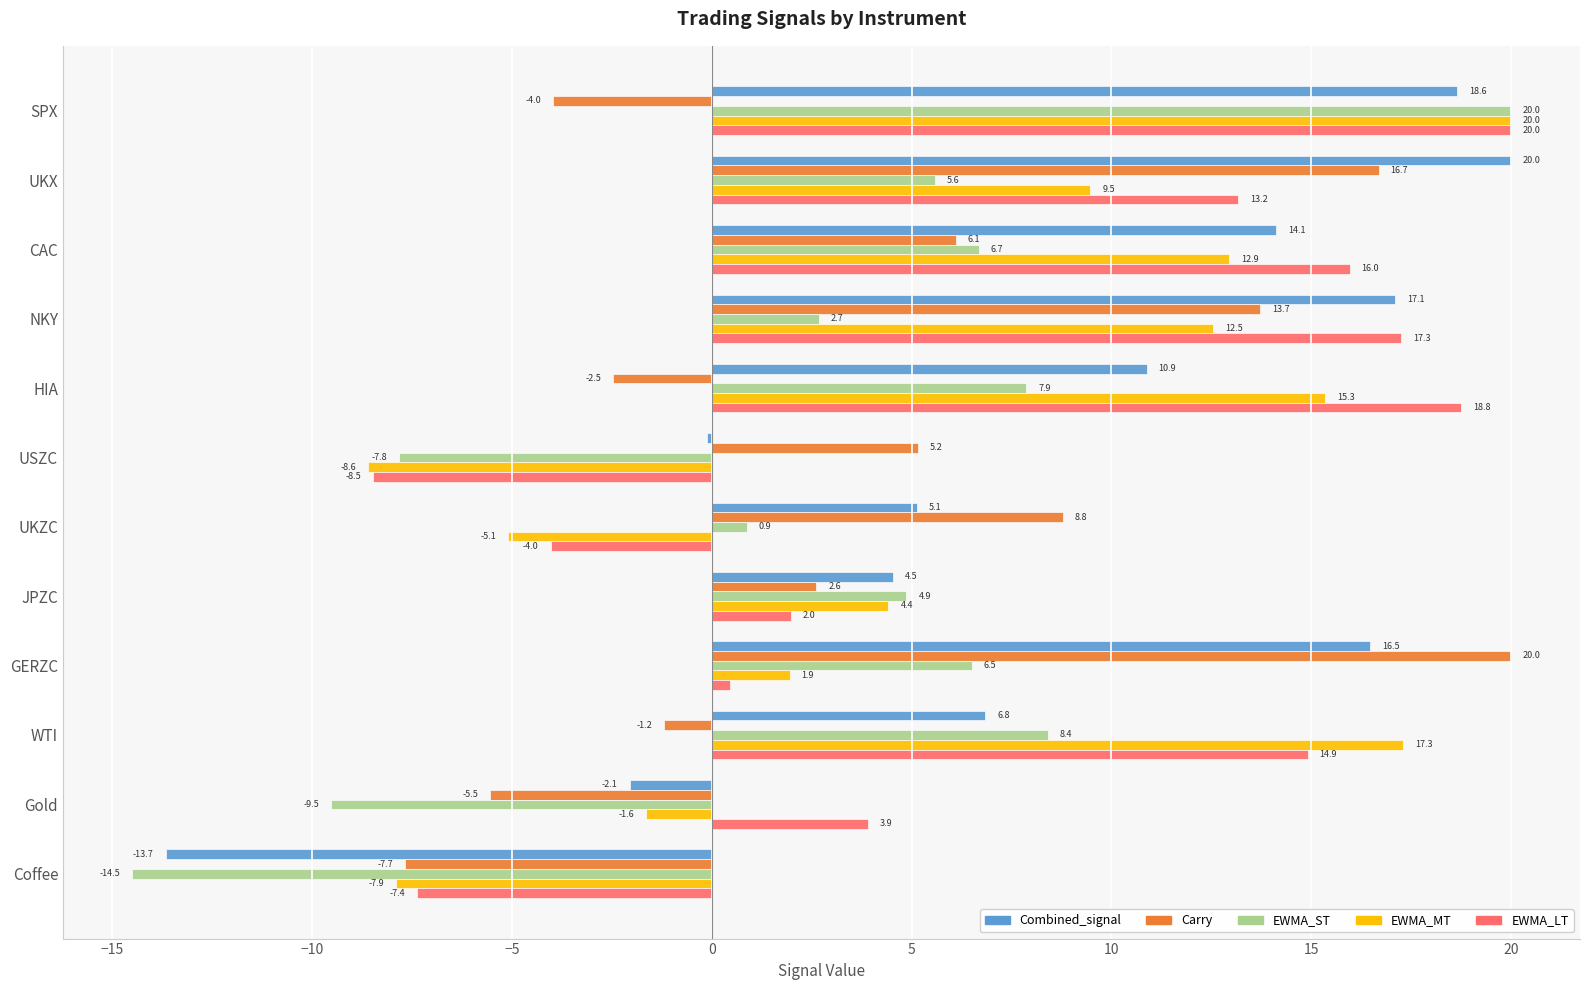

The Carry series shows 0.9 at JPZC. True or false?

False